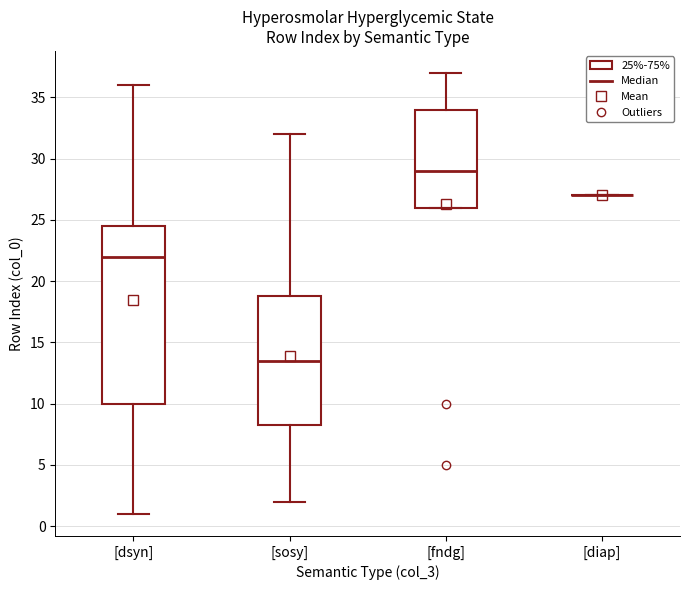

Reading left to right, transcribe this box plot: for each box, give where its median line is, the range the box spans, and where its two whiskers end, as read against the y-axis. The values are not printed on the chart, so give them approximately, as read against the axis.

[dsyn]: median 22.0, box 10.0 to 24.5, whiskers 1.0 to 36.0
[sosy]: median 13.5, box 8.5 to 19.0, whiskers 2.0 to 32.0
[fndg]: median 29.0, box 26.0 to 34.0, whiskers 26.0 to 37.0
[diap]: box collapsed to a line at 27.0, whiskers 27.0 to 27.0